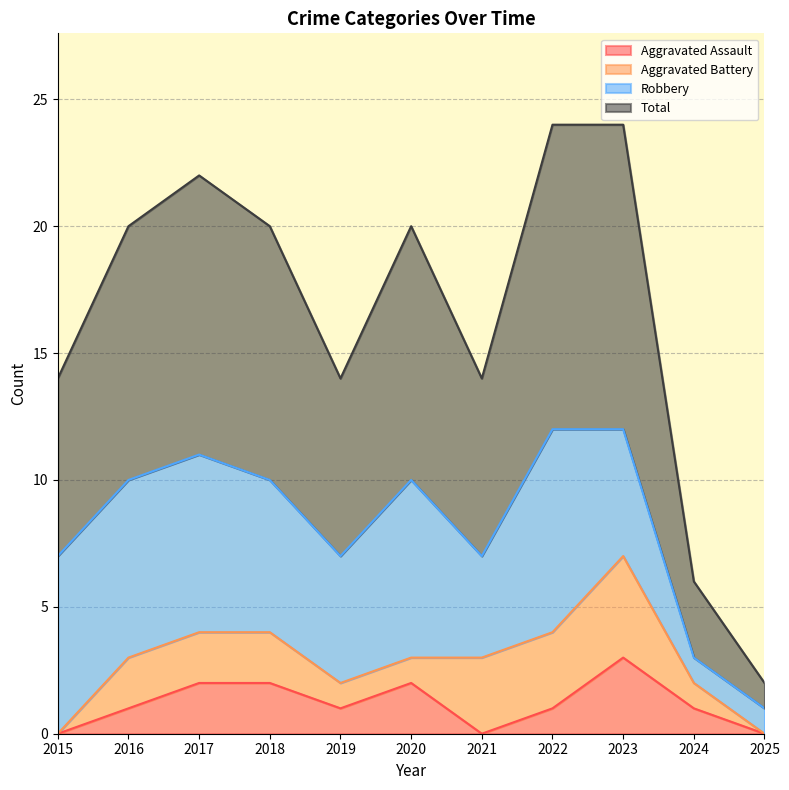

What is the value of the Aggravated Assault point at the 2nd from the left?

1